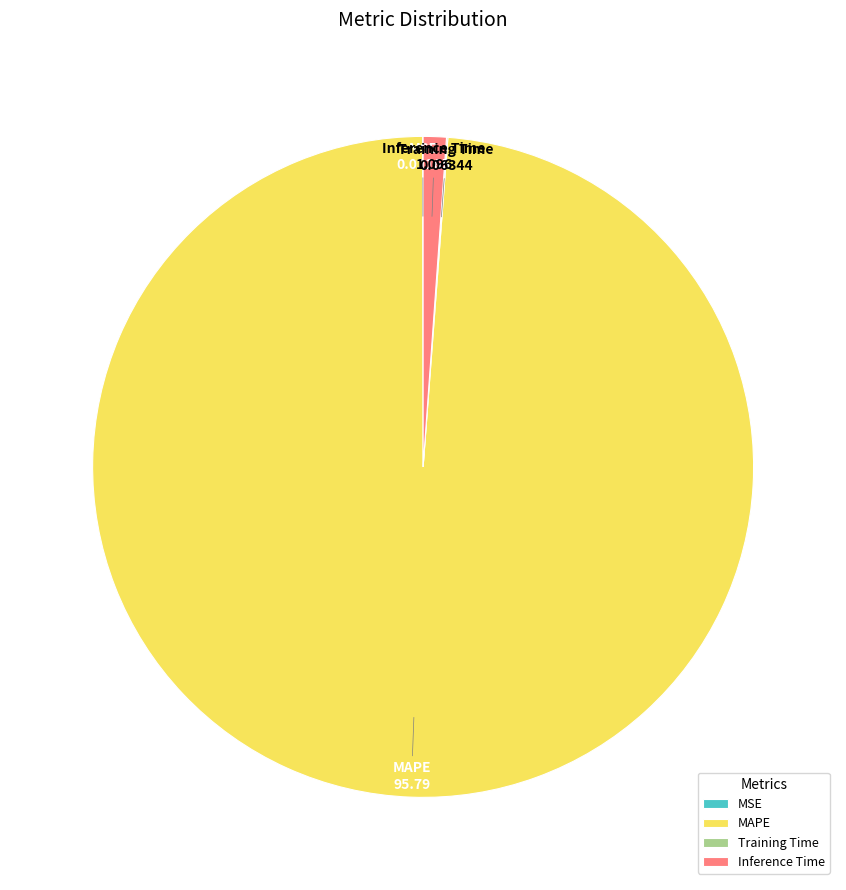

Is there any slice that represents more than half of the pie?

Yes